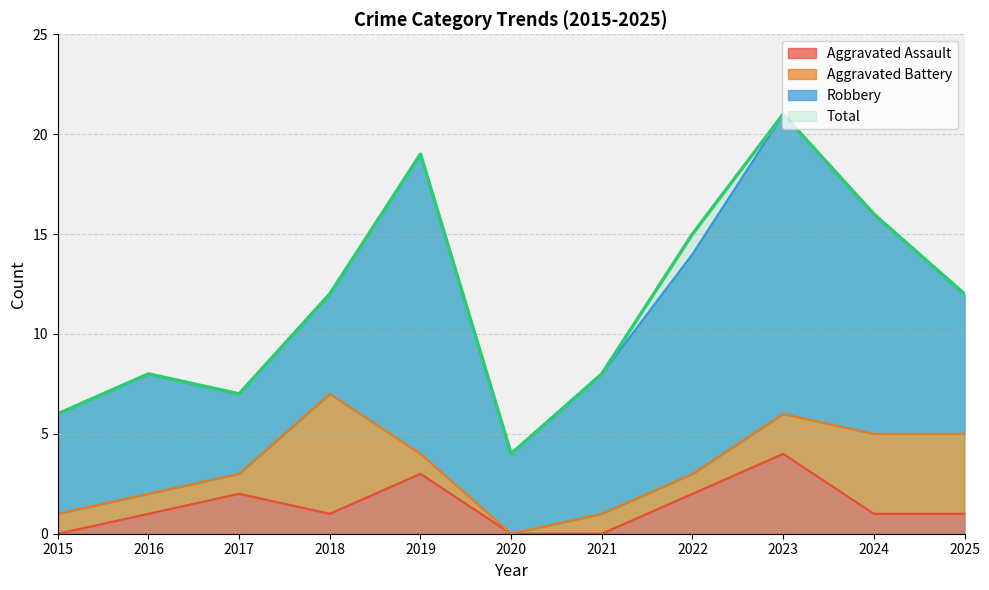

At which label does Aggravated Assault reach its peak?

2023